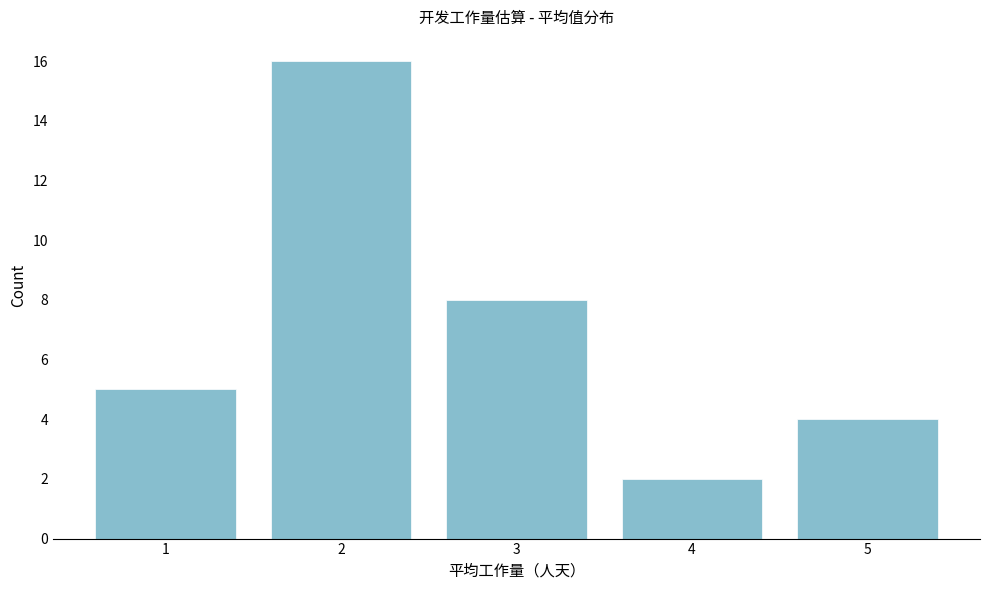

Reading right to left, list all the values displayed in this chart.

4	2	8	16	5